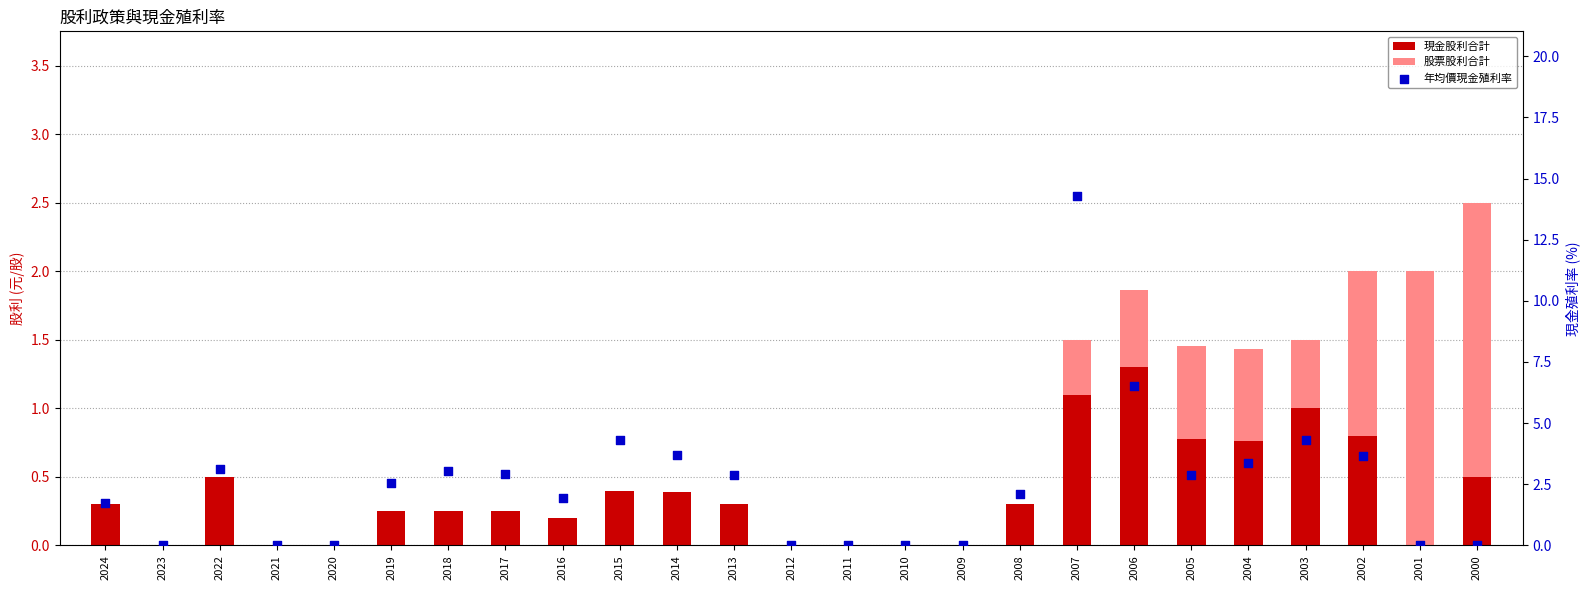

Which series has the largest total across all categories?

年均價現金殖利率